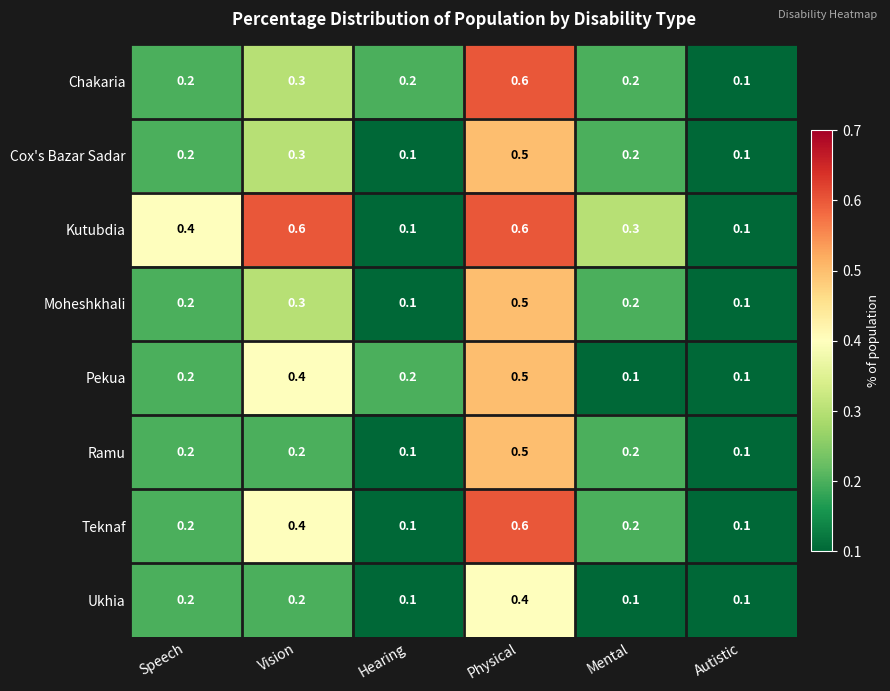

What is the maximum value shown in the chart?

0.6